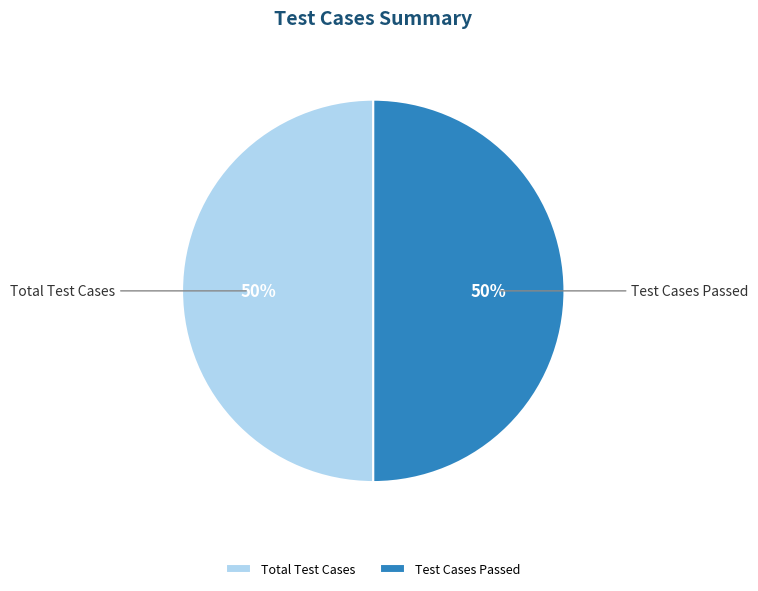

To the nearest percent, what portion does Test Cases Passed represent?

50%